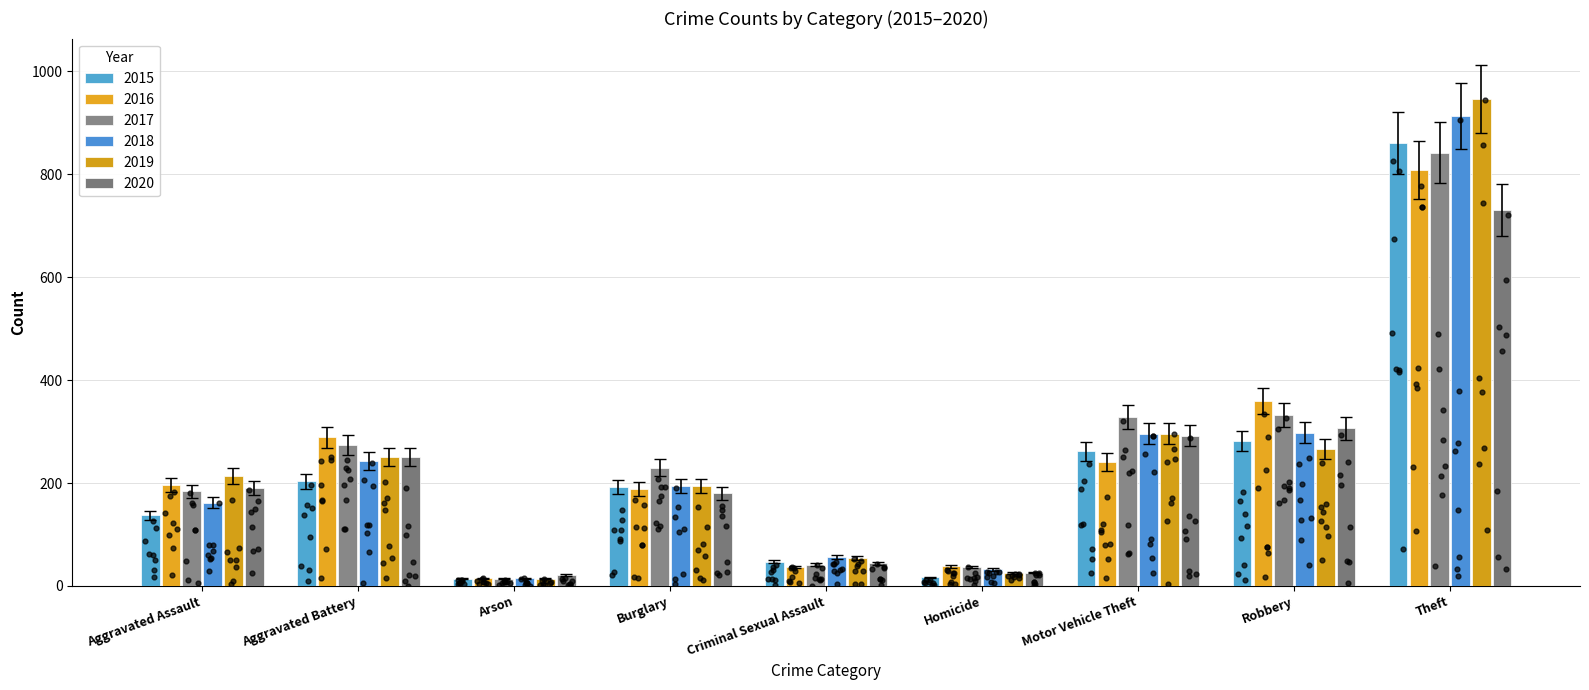

At how many categories does at least one series exceed 872?

1